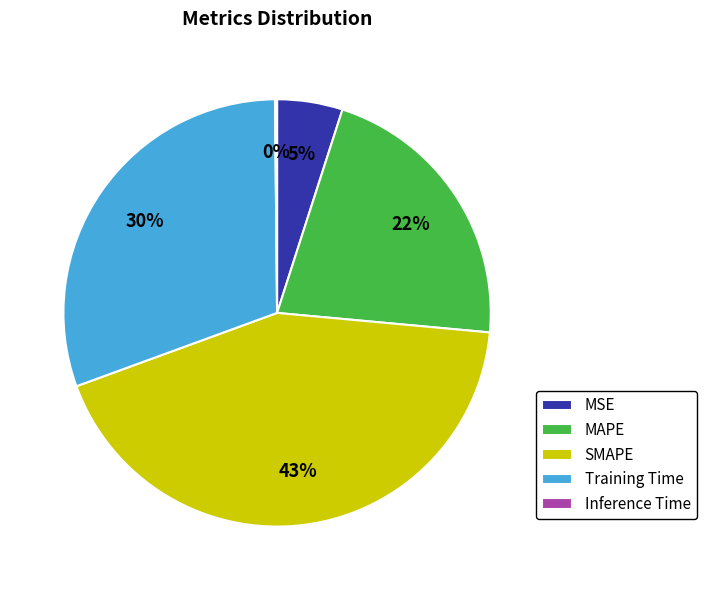

What percentage is the Training Time slice, to the nearest percent?

30%